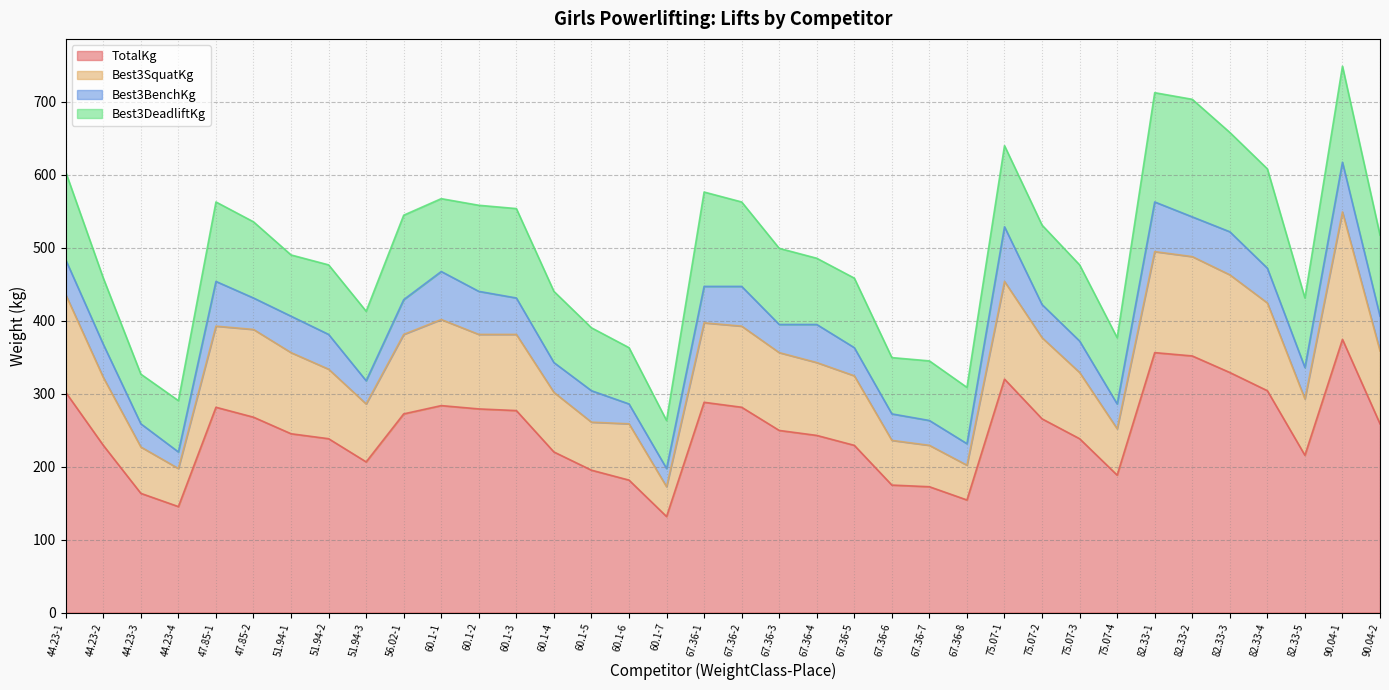

Is it true that Best3SquatKg equals 499.6 at 67.36-3?

False